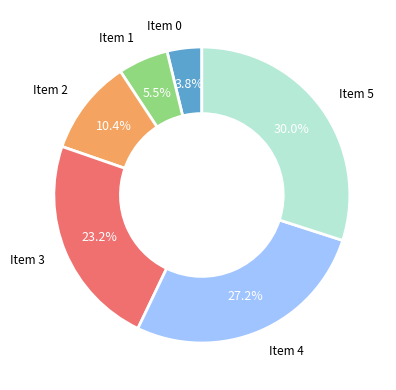

Is there a majority slice in this chart?

No